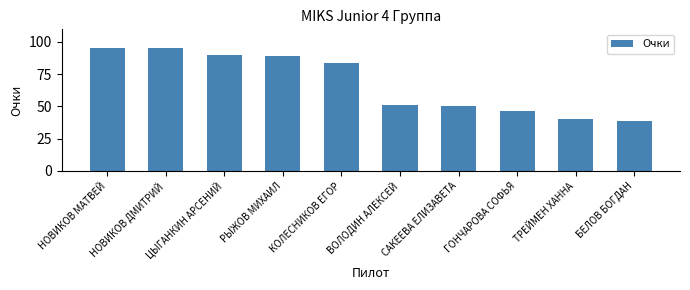

Does the chart contain any negative values?

No